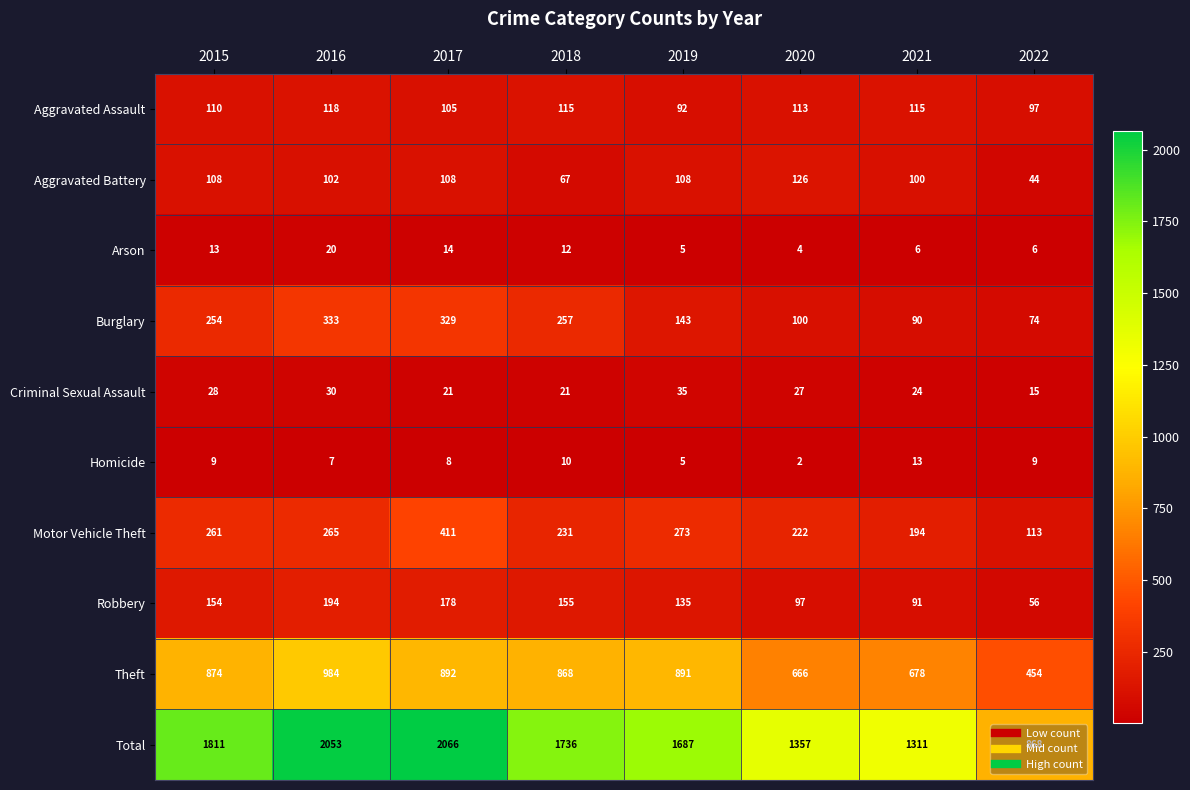

Which category has the highest value across all series?

2017